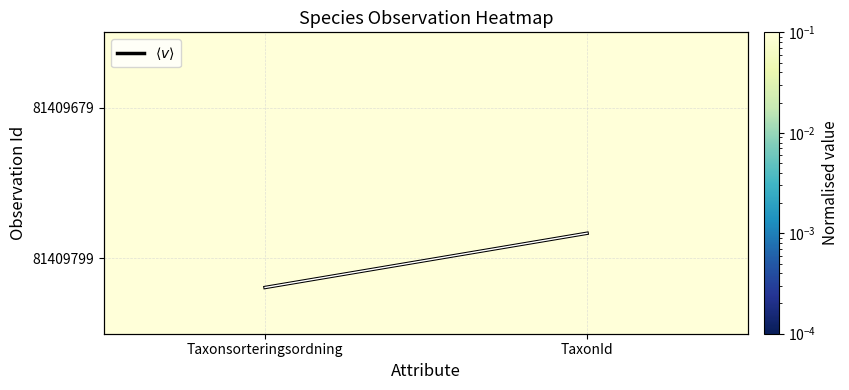

At how many categories does at least one series exceed 0?

2